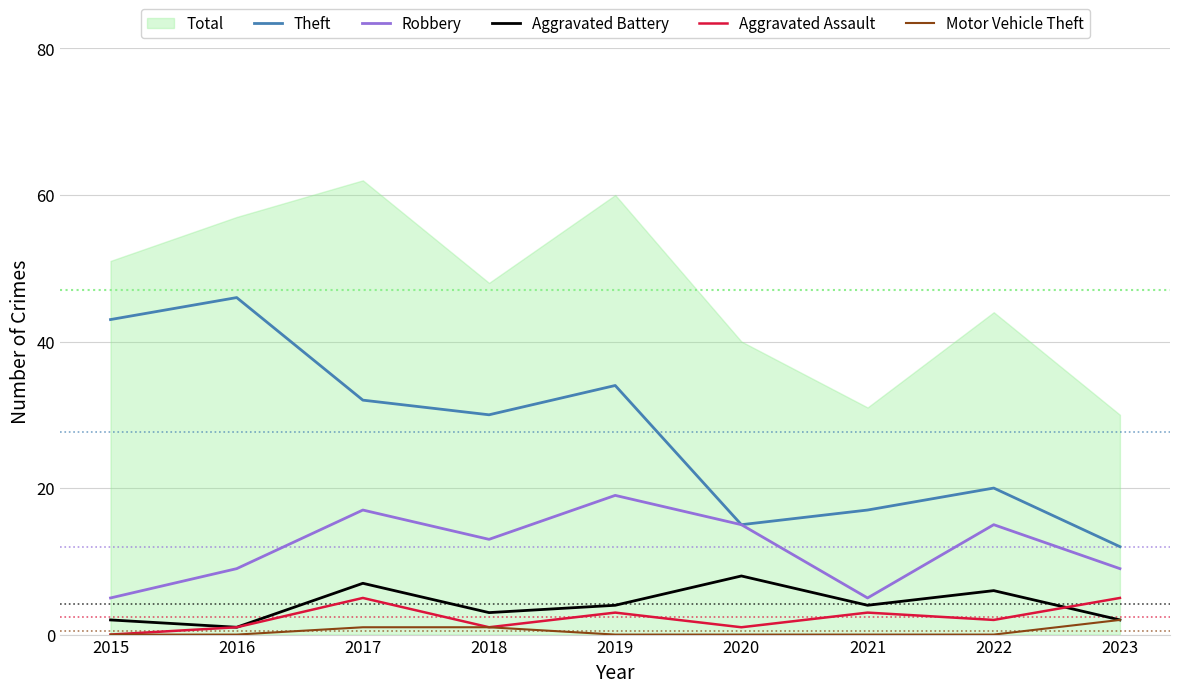

True or false: Robbery and Aggravated Assault cross at least once.

False